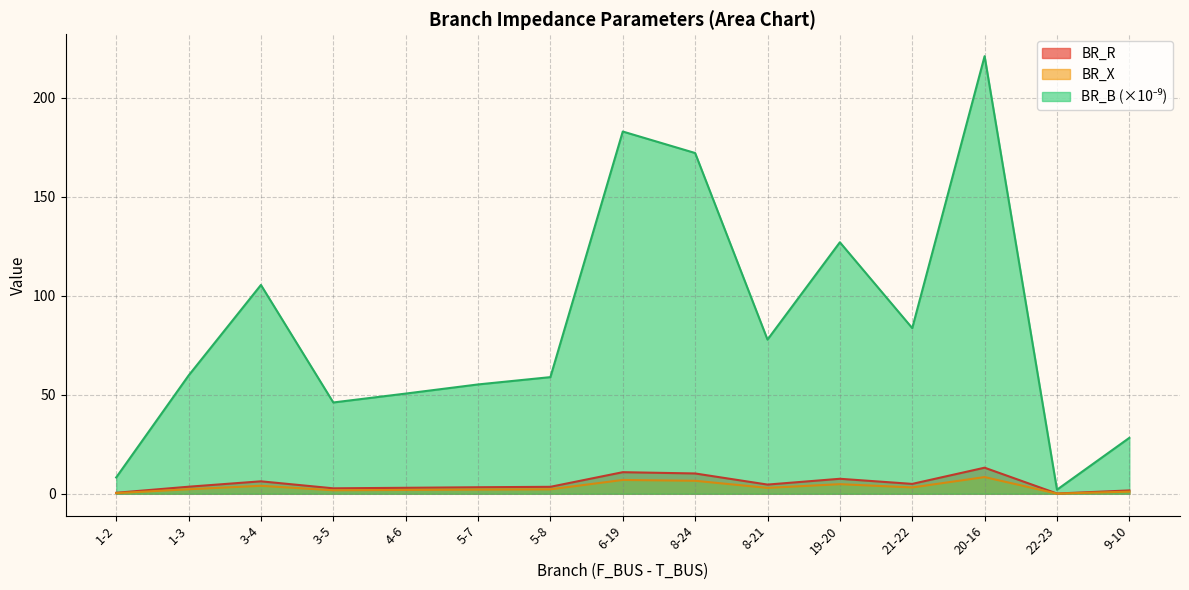

How many values in the BR_X series exceed 2?

10